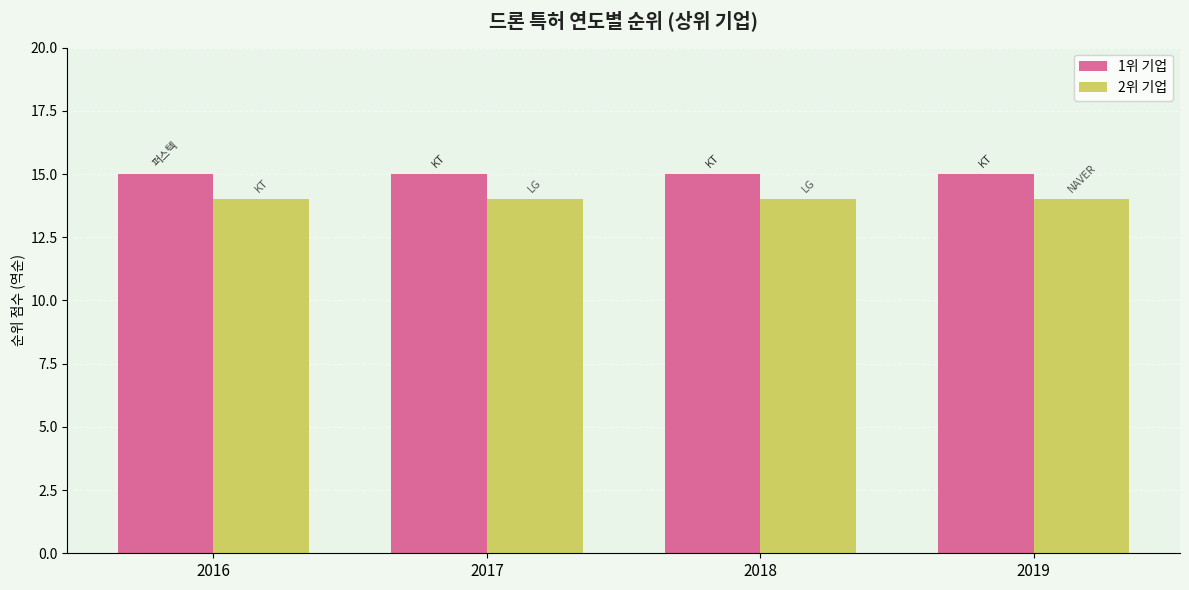

What is the lowest value of the 1위 기업 series?

15